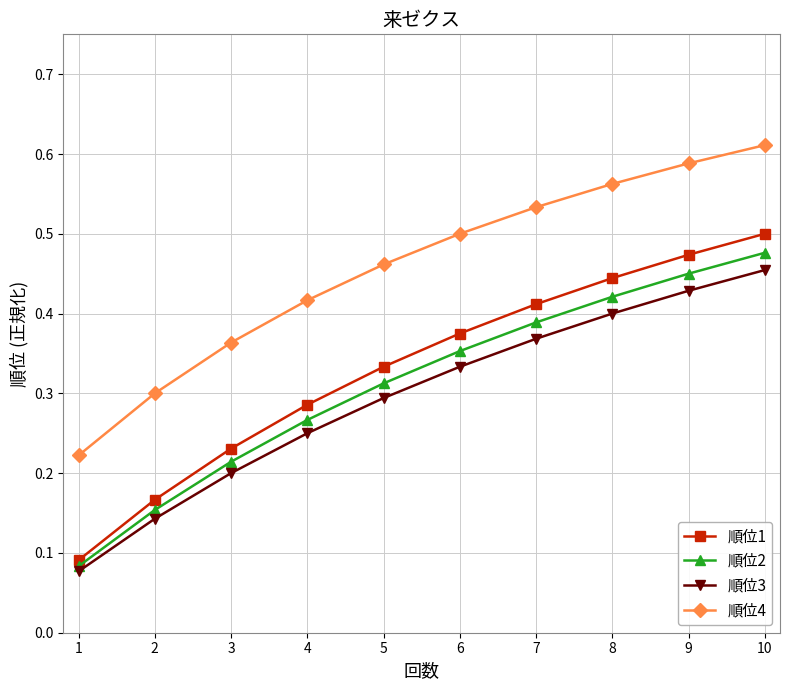

List the labels in order of 順位2 value, largest first.

10, 9, 8, 7, 6, 5, 4, 3, 2, 1